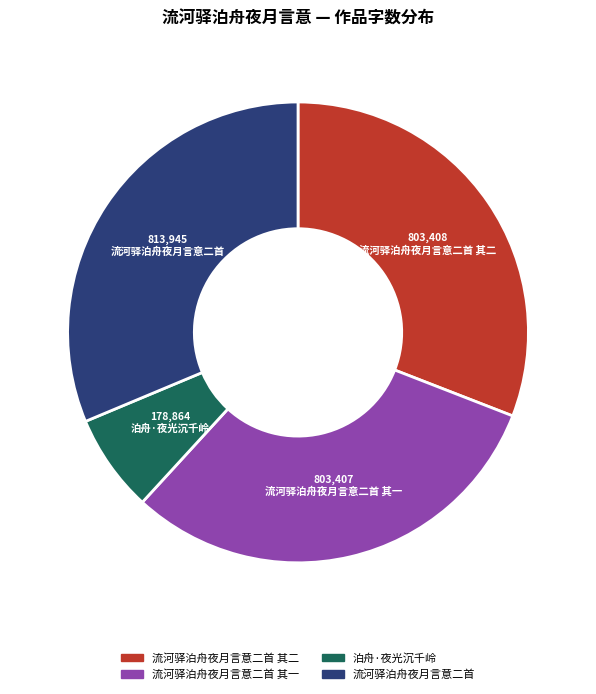

Is 流河驿泊舟夜月言意二首 其一 the majority of the pie?

No